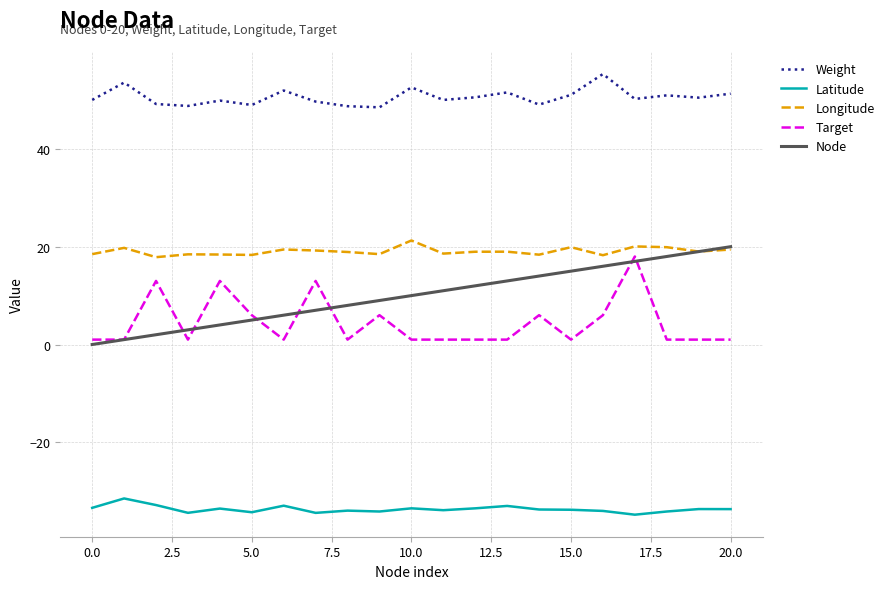

True or false: Weight and Latitude cross at least once.

False